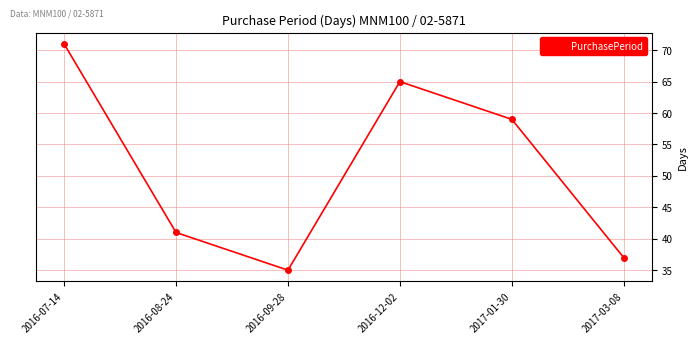

What is the difference between the maximum and minimum values?

36